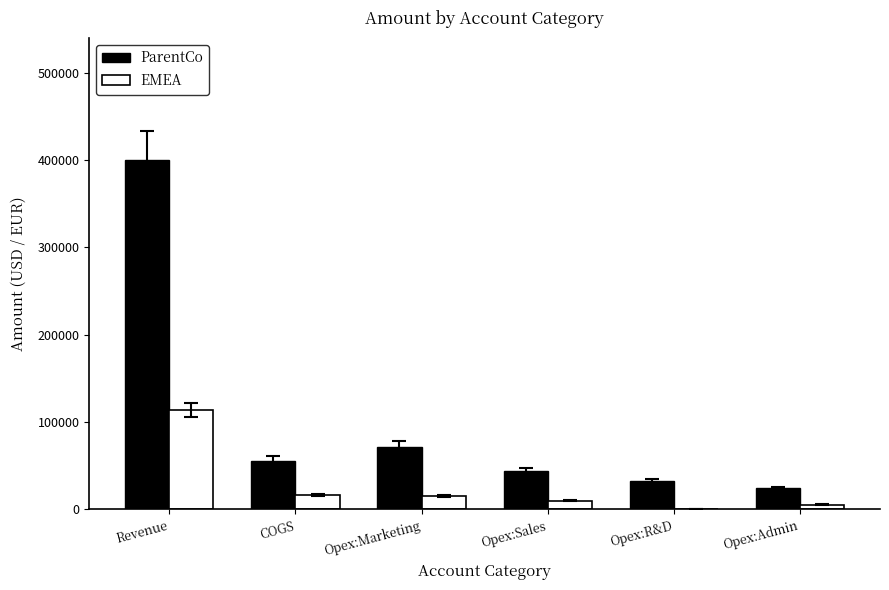

Which category has the highest value in the ParentCo series?

Revenue